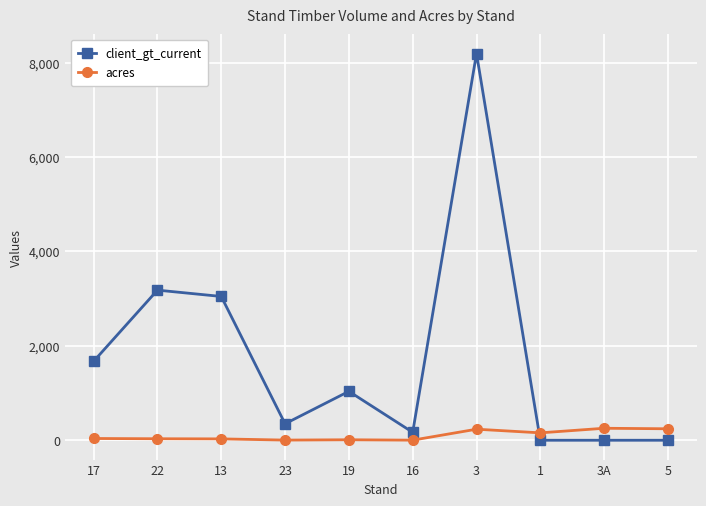

What is the difference between the highest and lowest values at 3A?

253.9